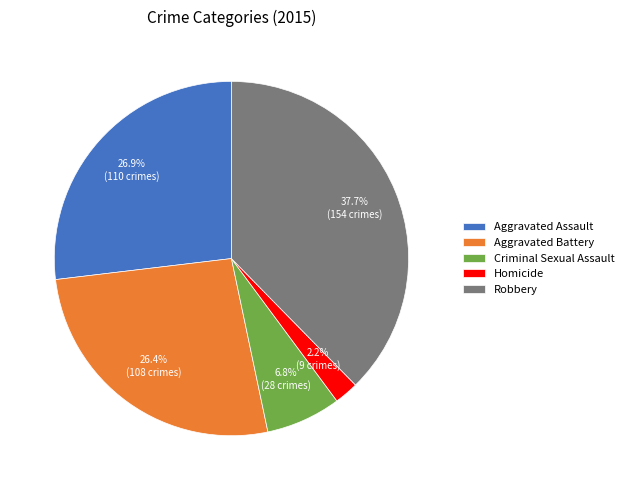

Is there a majority slice in this chart?

No